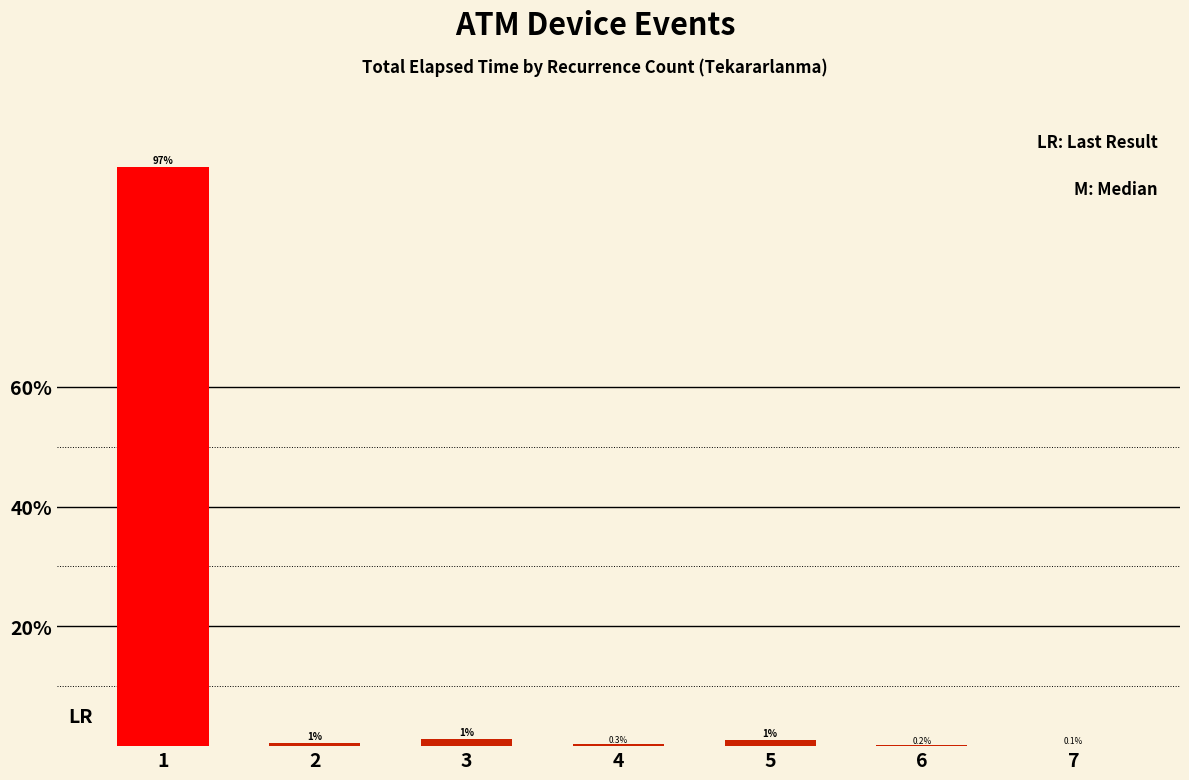

At which label is the value closest to 48?

3